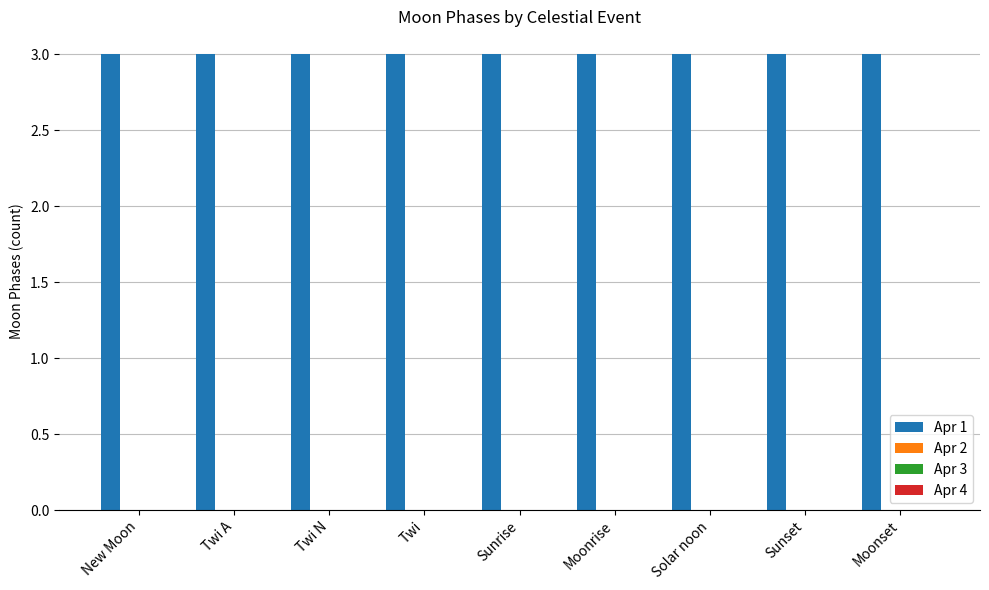

Between Twi A and Twi N, which is larger?

Twi A